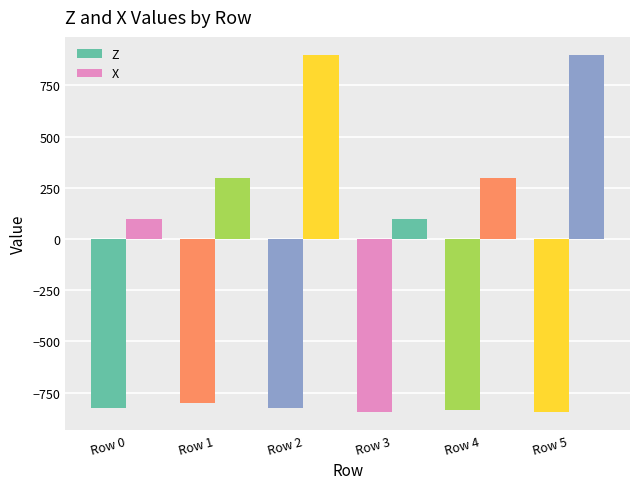

What is the difference between the maximum and minimum values in the X series?

800.0